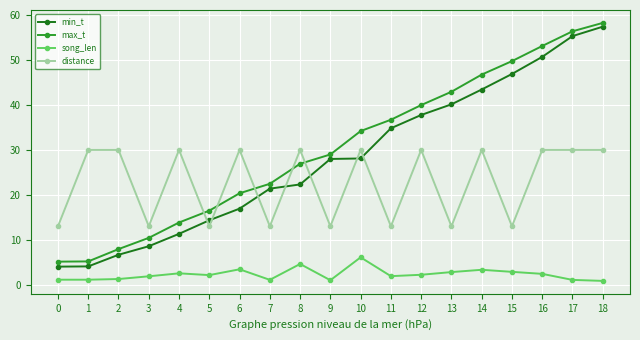

What value does the min_t series have at 1?

4.1